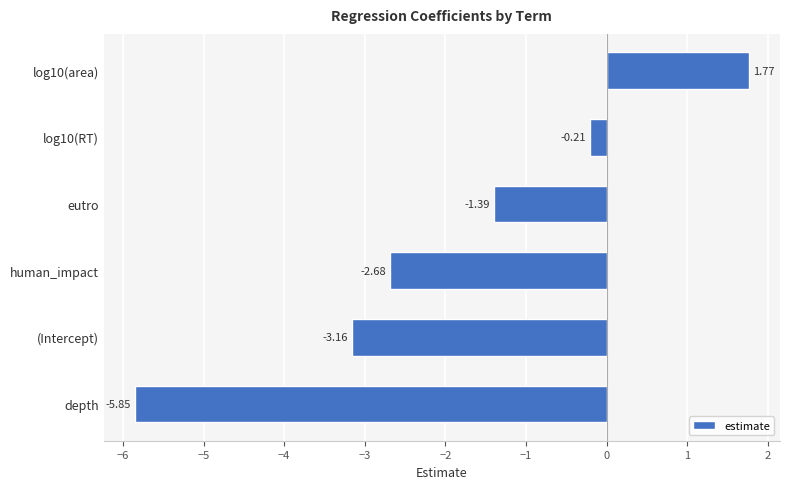

What is the change in value from log10(RT) to log10(area)?

+2.0